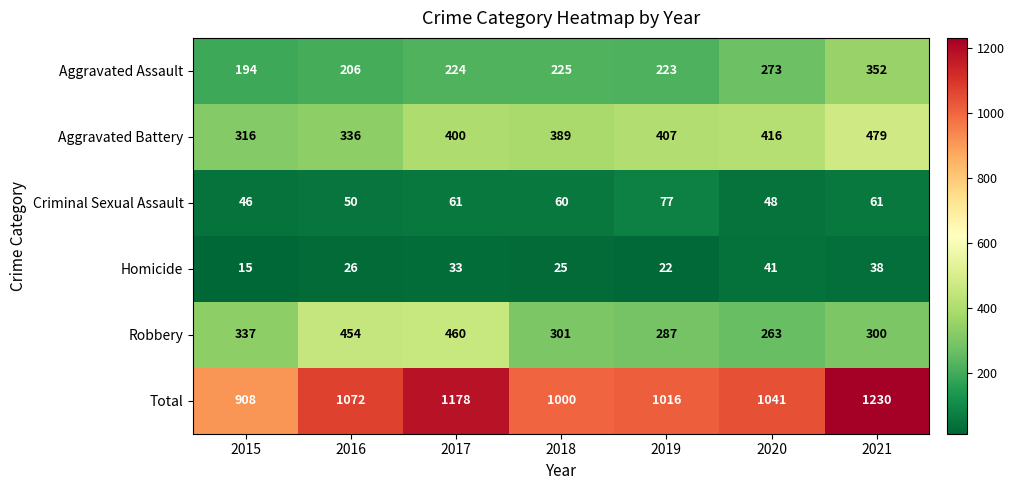

What is the difference between the highest and lowest values at 2020?

1000